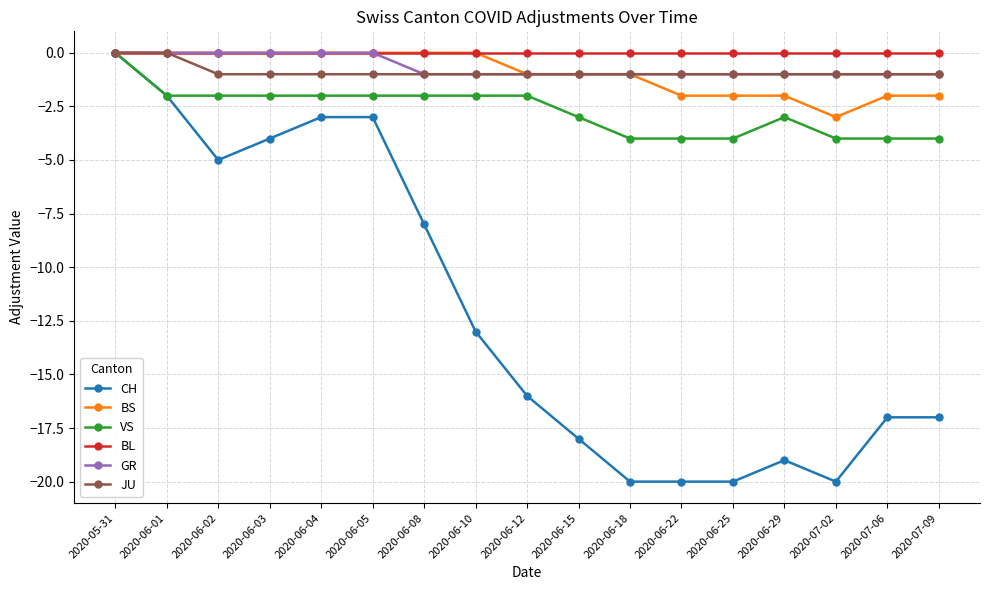

True or false: CH has more than 0 points higher than both neighbors.

True